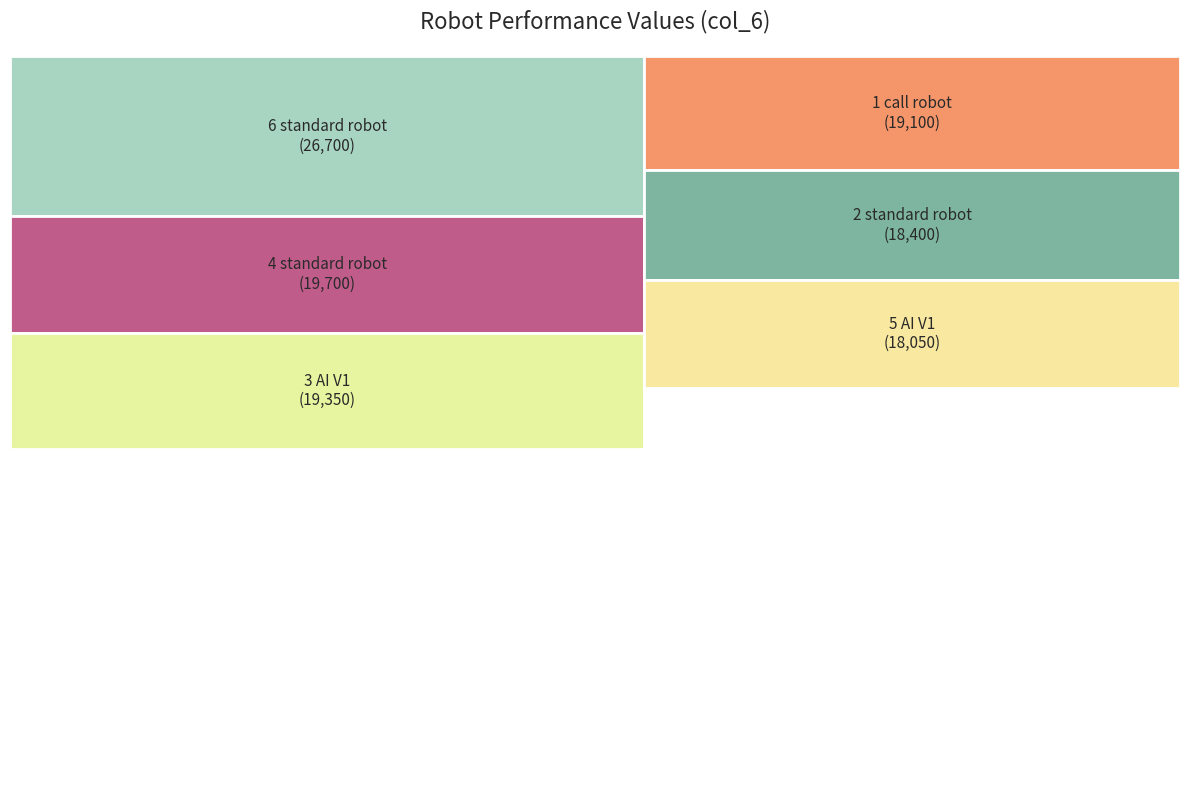

To the nearest percent, what percentage of the pie is 5 AI V1?

15%